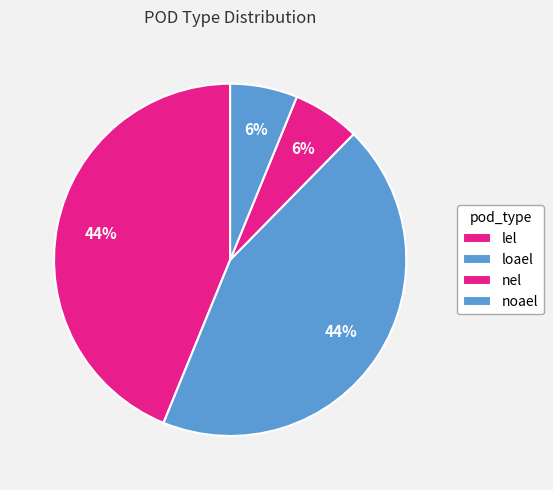

What portion of the pie excludes nel?

93.8%